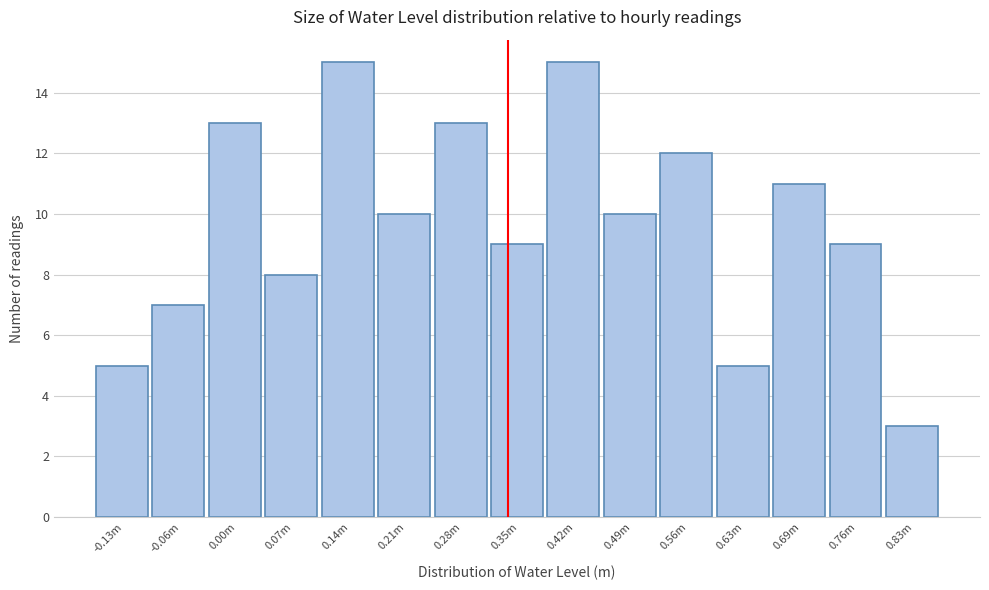

Reading left to right, what are all the values shown in this chart?

5	7	13	8	15	10	13	9	15	10	12	5	11	9	3